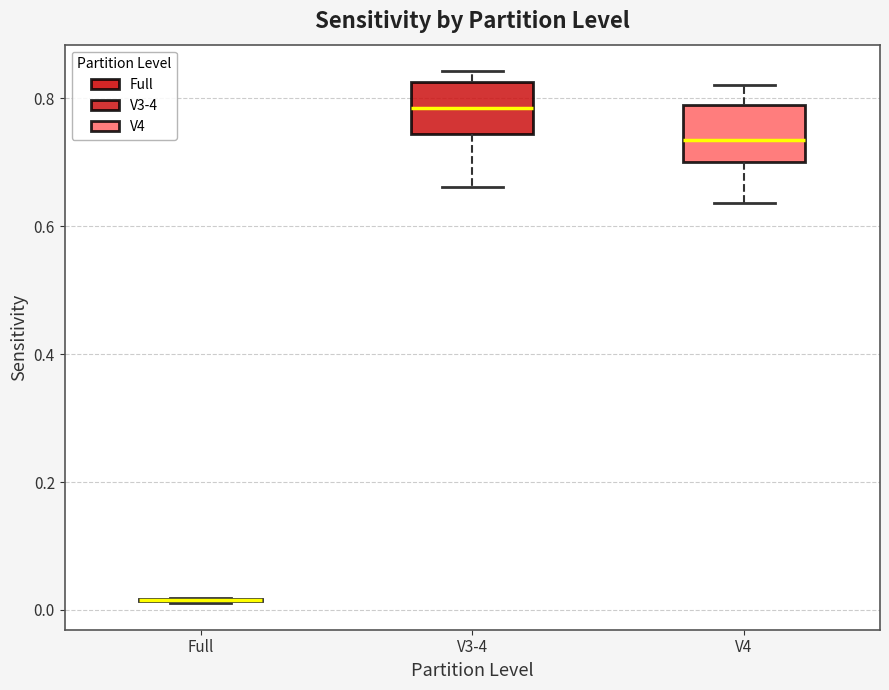

Reading left to right, transcribe this box plot: for each box, give where its median line is, the range the box spans, and where its two whiskers end, as read against the y-axis. The values are not printed on the chart, so give them approximately, as read against the axis.

Full: box collapsed to a line at 0.02, whiskers 0.02 to 0.02
V3-4: median 0.78, box 0.74 to 0.82, whiskers 0.66 to 0.84
V4: median 0.74, box 0.70 to 0.78, whiskers 0.64 to 0.82